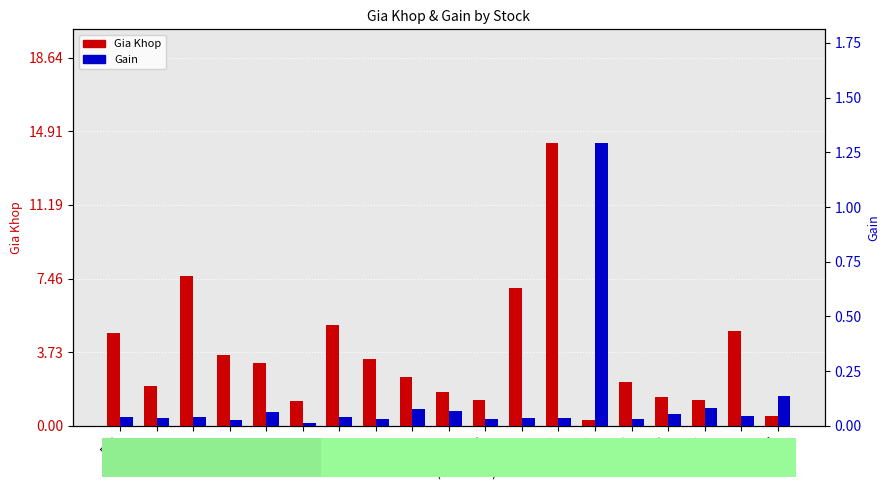

Rank the categories by Gain value from highest to lowest.

TCH, VRE, VNM, PDR, PNJ, MBB, VIC, VPB, FPT, HPG, MWG, TCB, STB, HDB, VHM, SBT, NVL, KDH, MSN